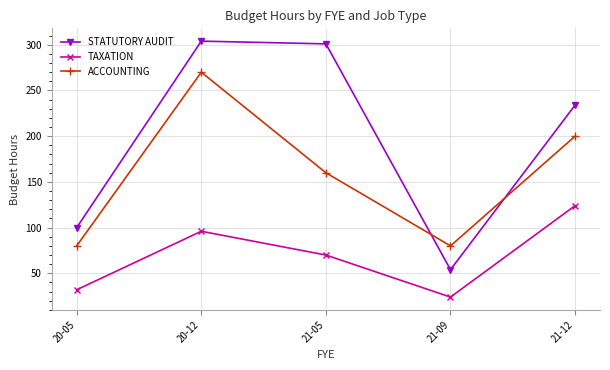

Where is TAXATION nearest to the value 74?

21-05